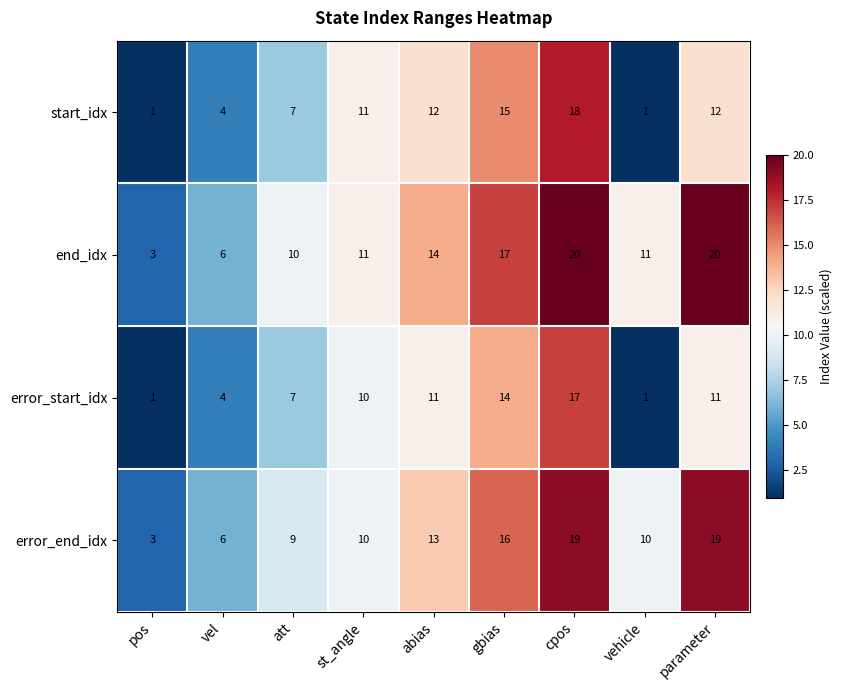

What is the sum of all end_idx values?

112